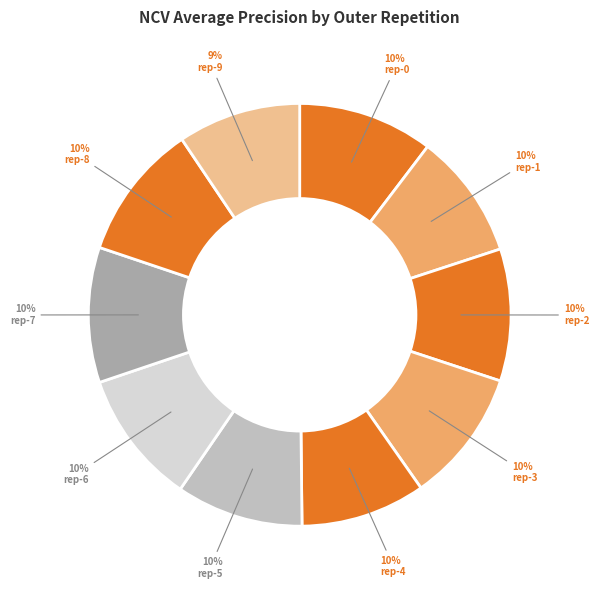

To the nearest percent, what is the average slice percentage?

10%